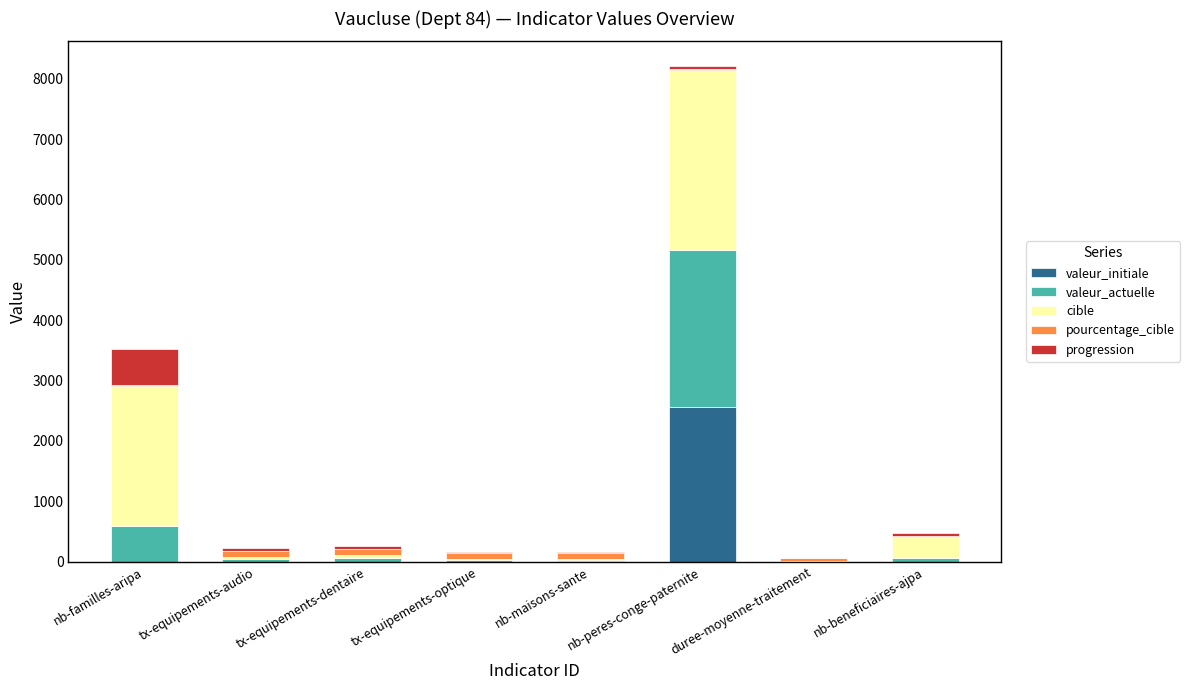

What is the highest value of the valeur_initiale series?

2553.0